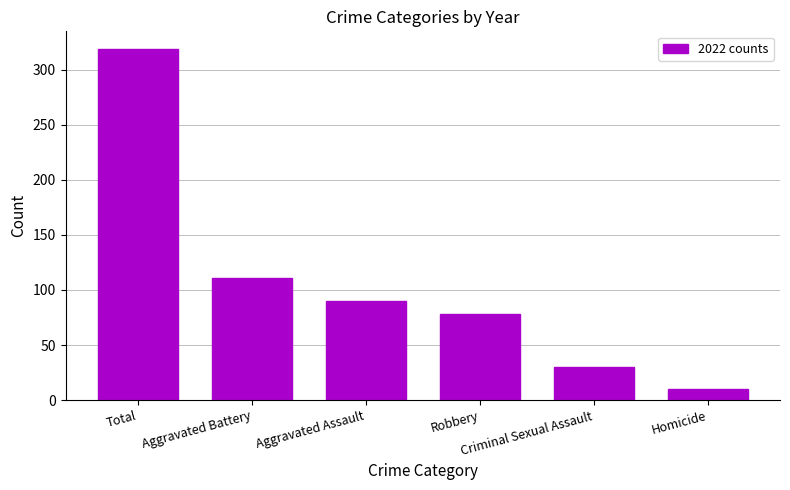

Reading right to left, what are all the values shown in this chart?

10	30	78	90	111	319